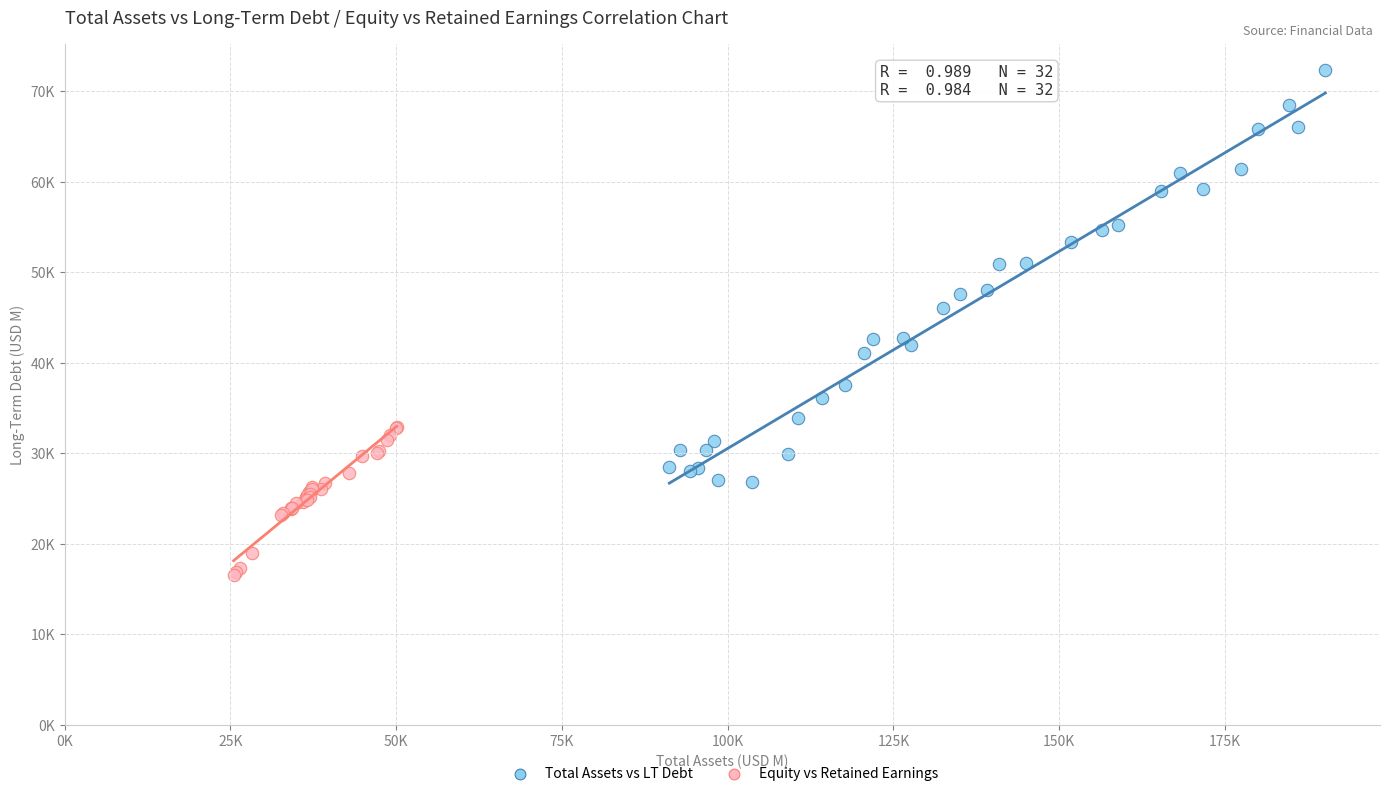

Which series contains the highest Y value?

Total Assets vs LT Debt